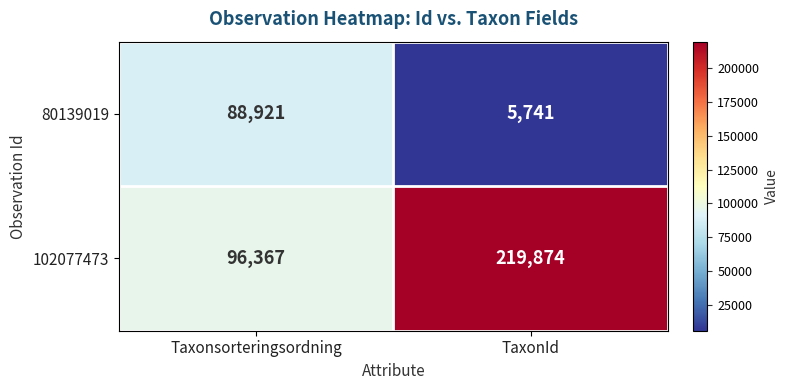

What value does the 80139019 series have at Taxonsorteringsordning?

88921